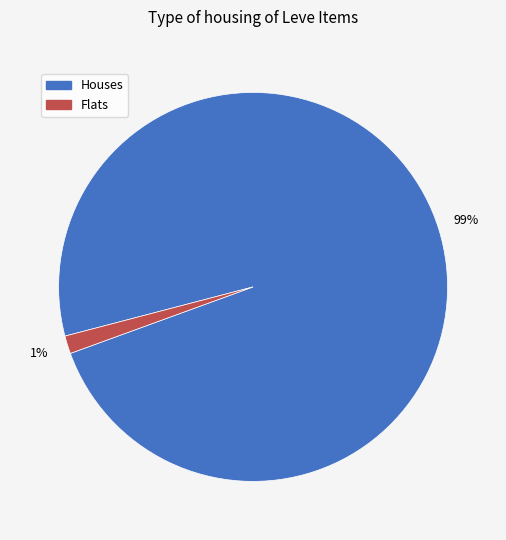

To the nearest percent, what is the average slice percentage?

50%